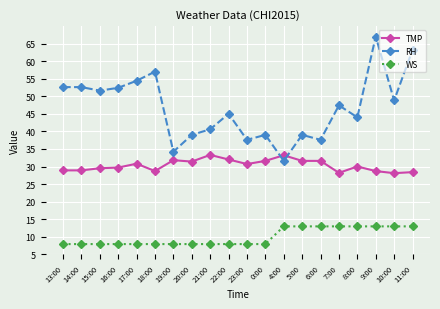

True or false: TMP has a value of 28.2 at 7:00.

True